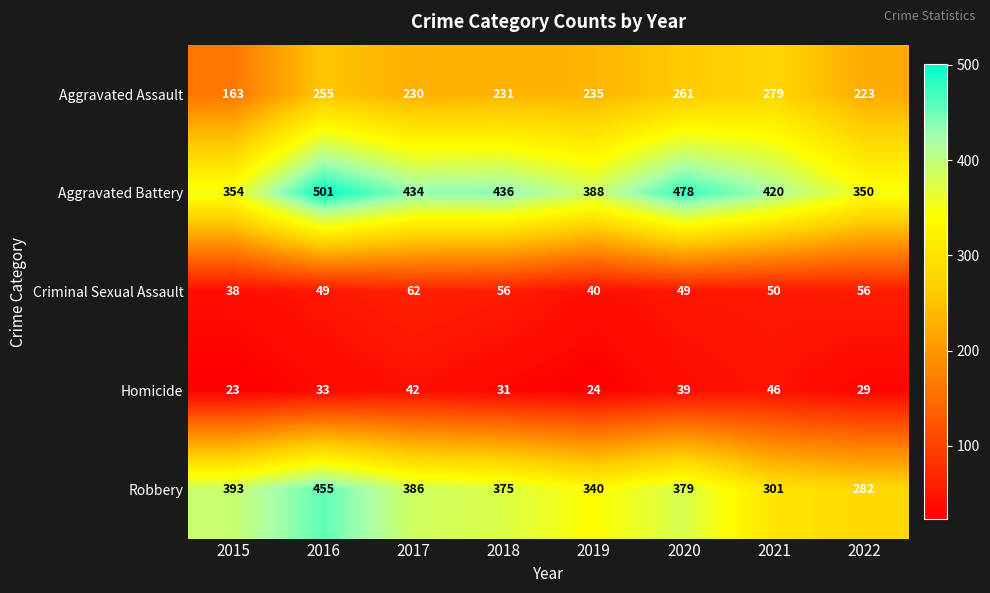

What is the sum of all Criminal Sexual Assault values?

400